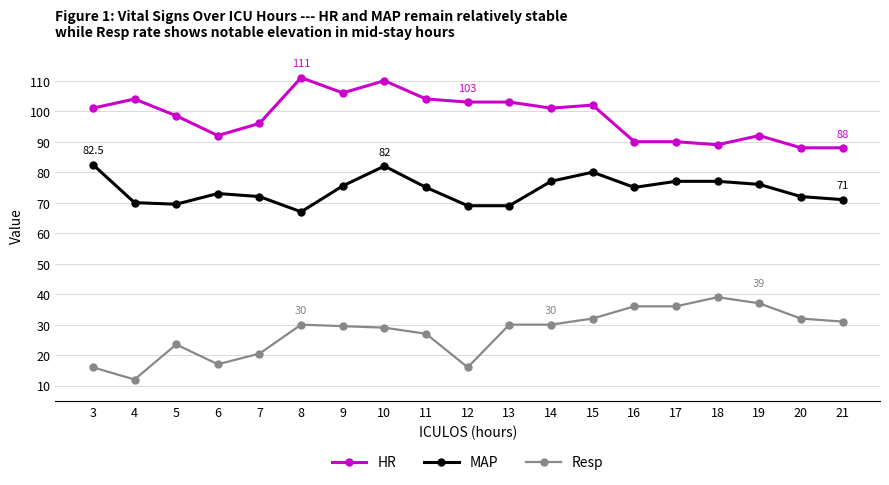

Between 8 and 21, which series saw the biggest shift?

HR